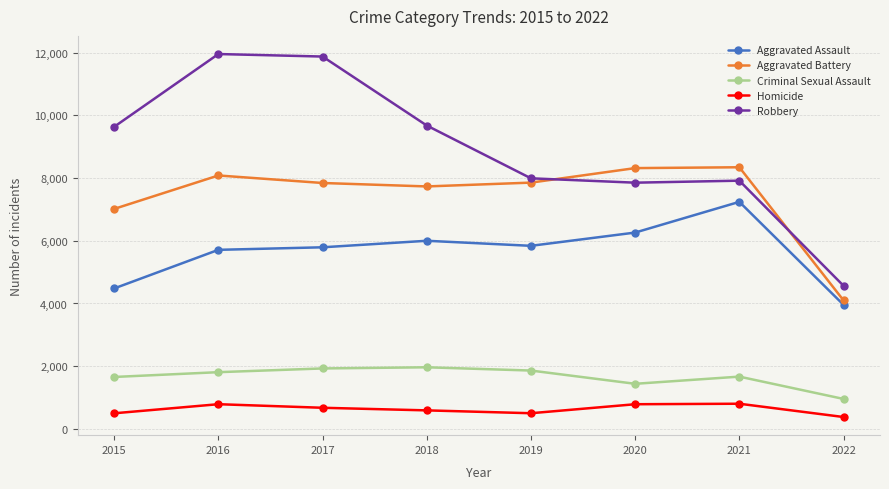

Which series changed the most between 2016 and 2018?

Robbery